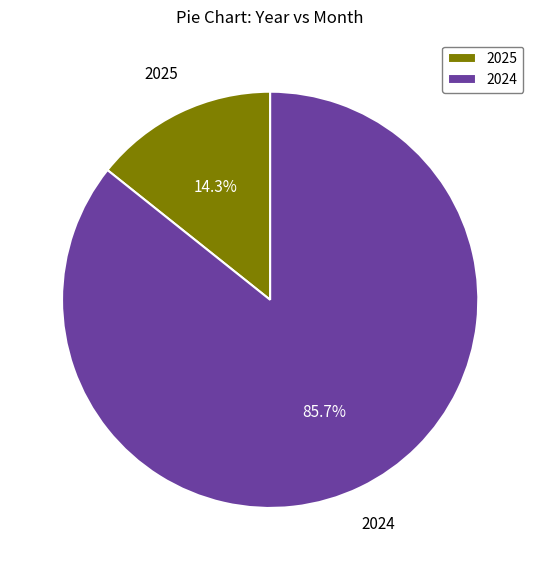

Which has a higher value, 2025 or 2024?

2024